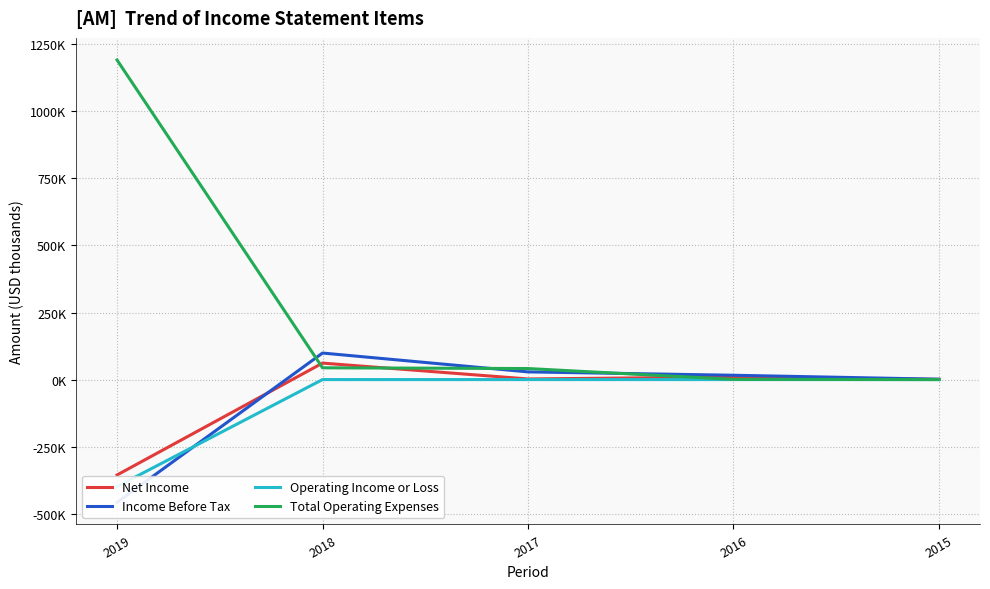

In Net Income, how many points are lower than both neighbors (excluding endpoints)?

1